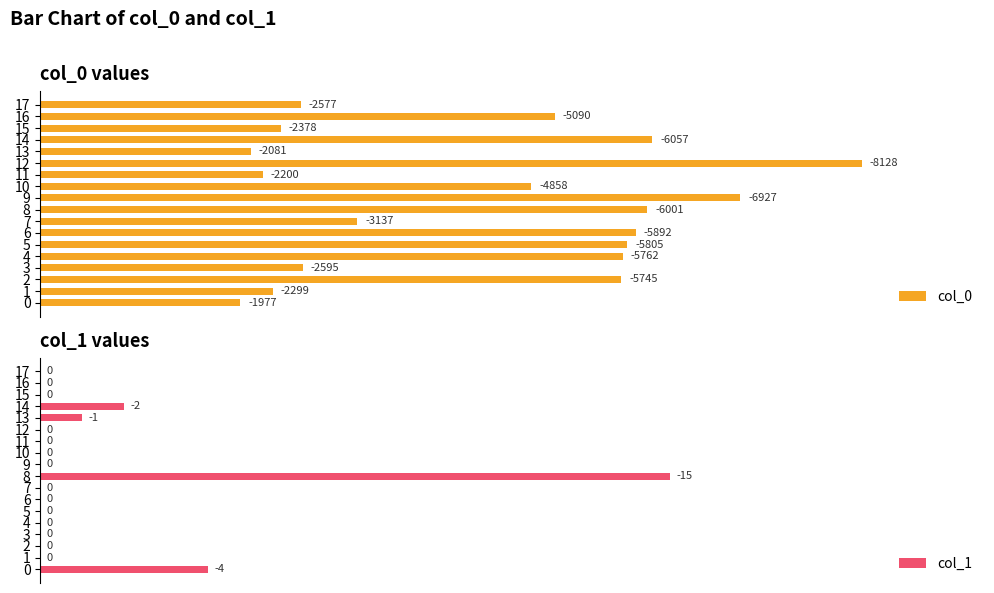

Which series has the largest total across all categories?

col_0